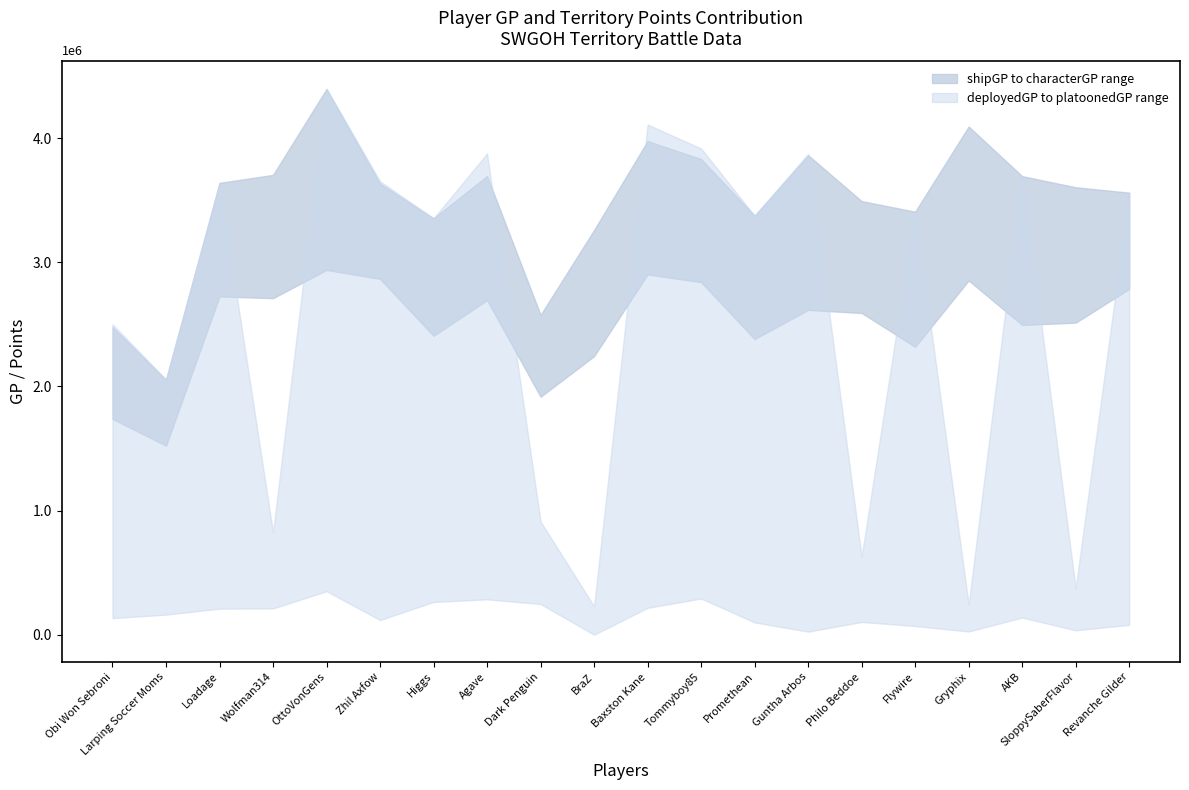

Which has a higher value, Gryphix or Obi Won Sebroni?

Gryphix